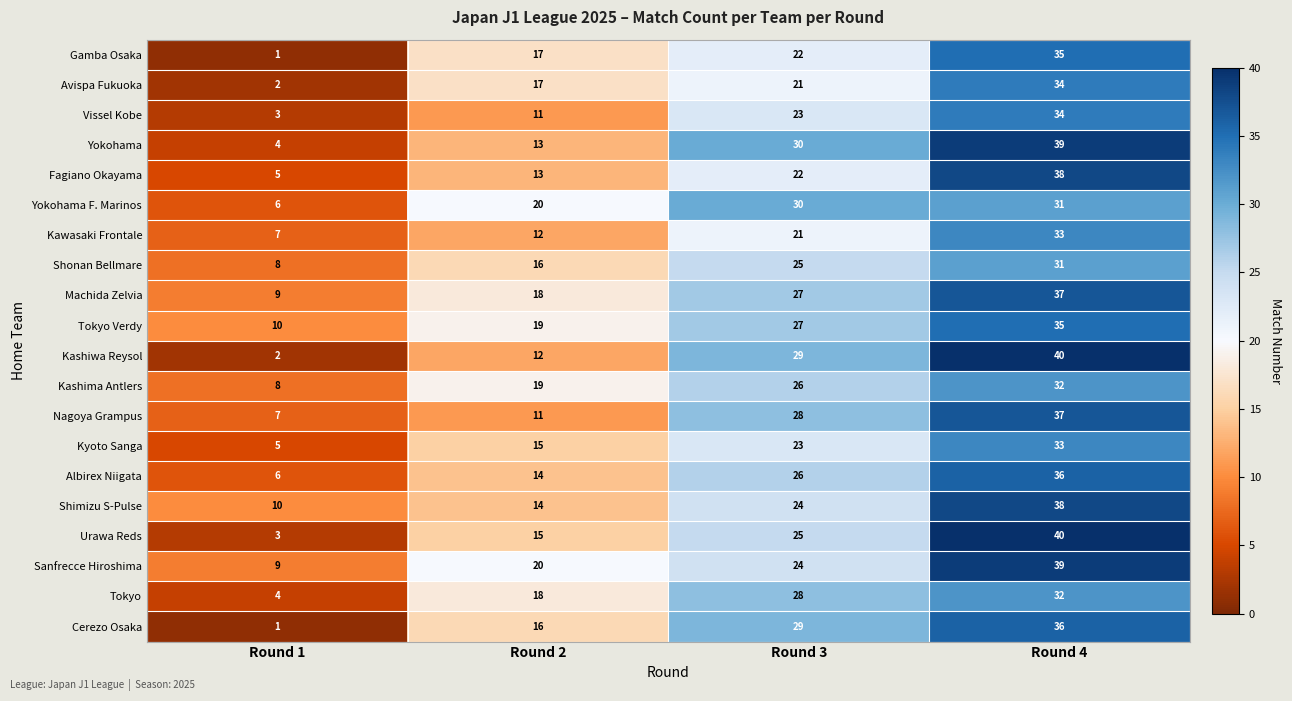

Which label corresponds to the smallest value in the chart?

Round 1